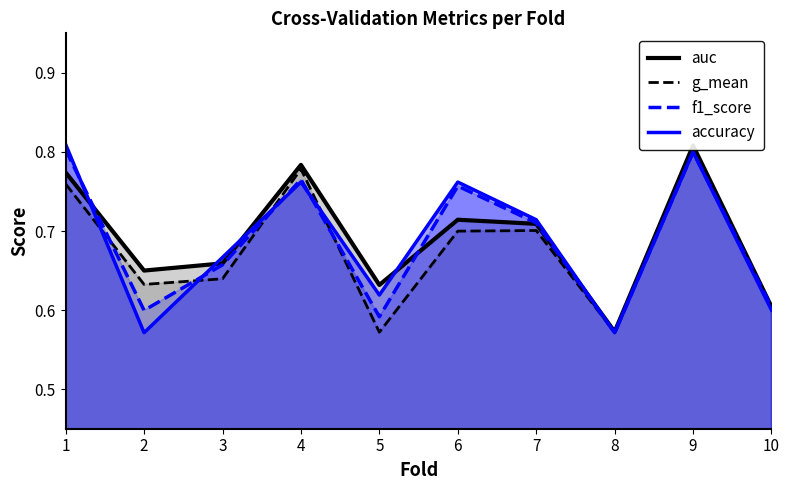

Which has a higher value, 1 or 6?

1